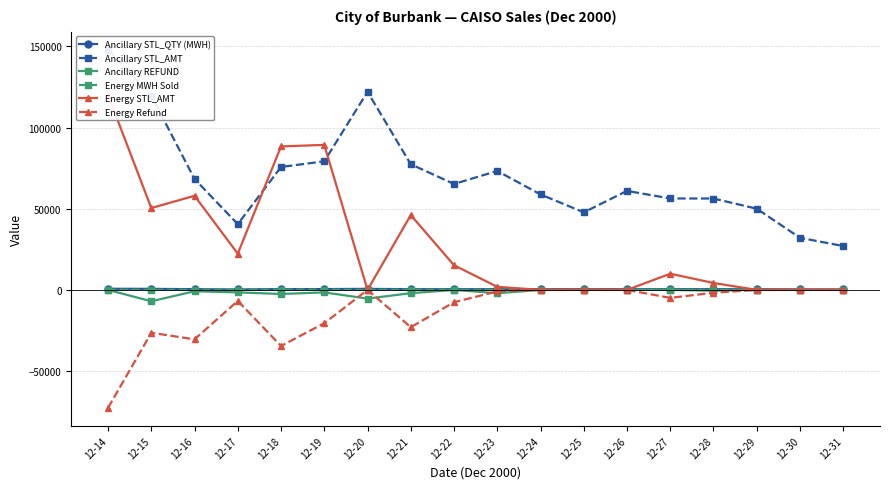

How many series are shown in this chart?

6